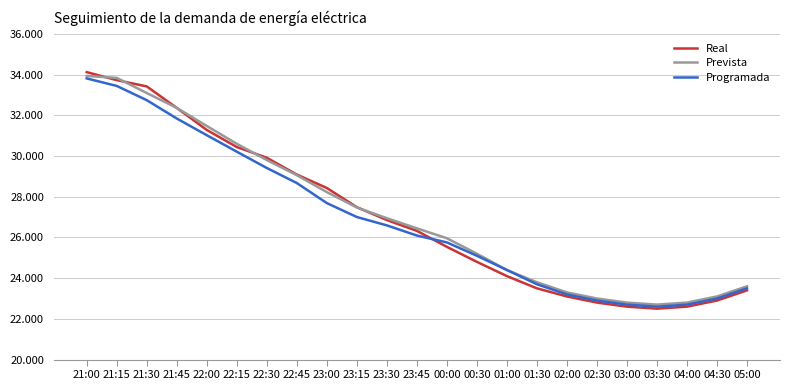

What are all the series names shown in the legend?

Real, Prevista, Programada